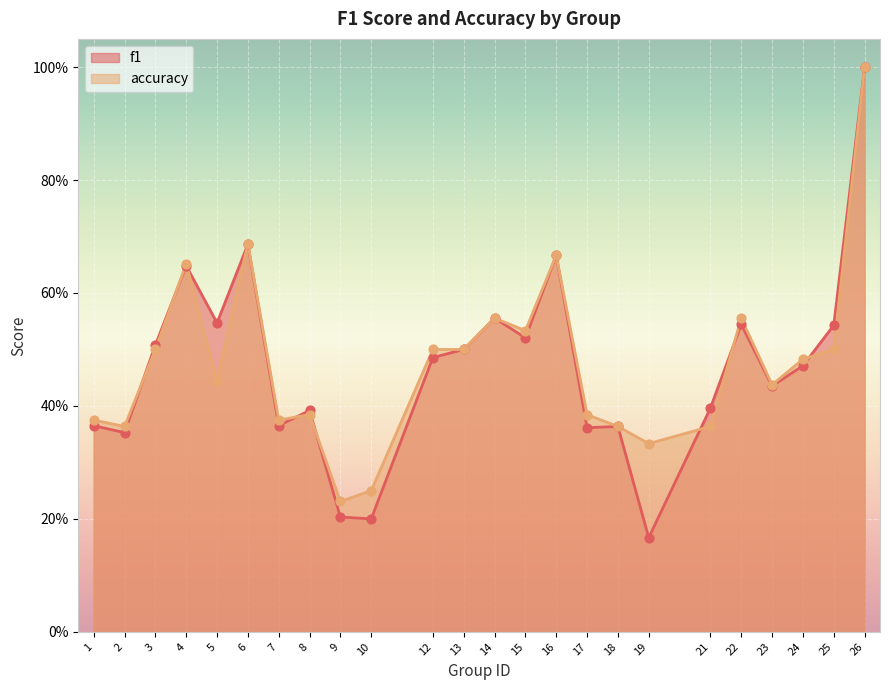

At which category is the sum across all series the highest?

26